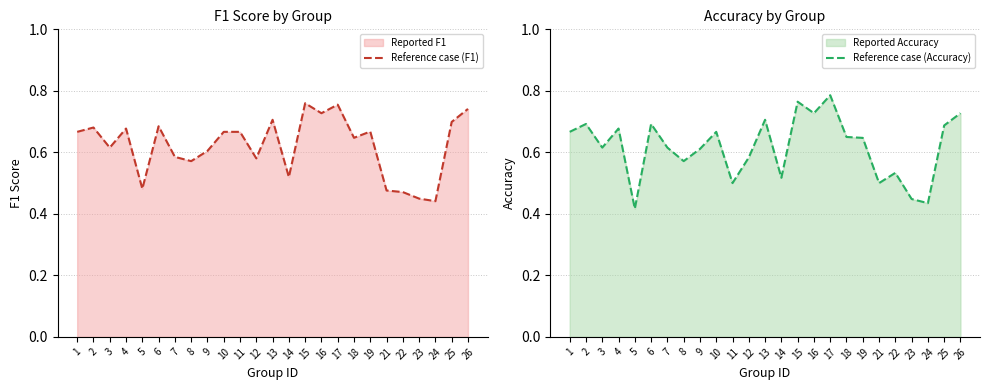

The value of Reference case (F1) at 25 is 0.7. True or false?

True